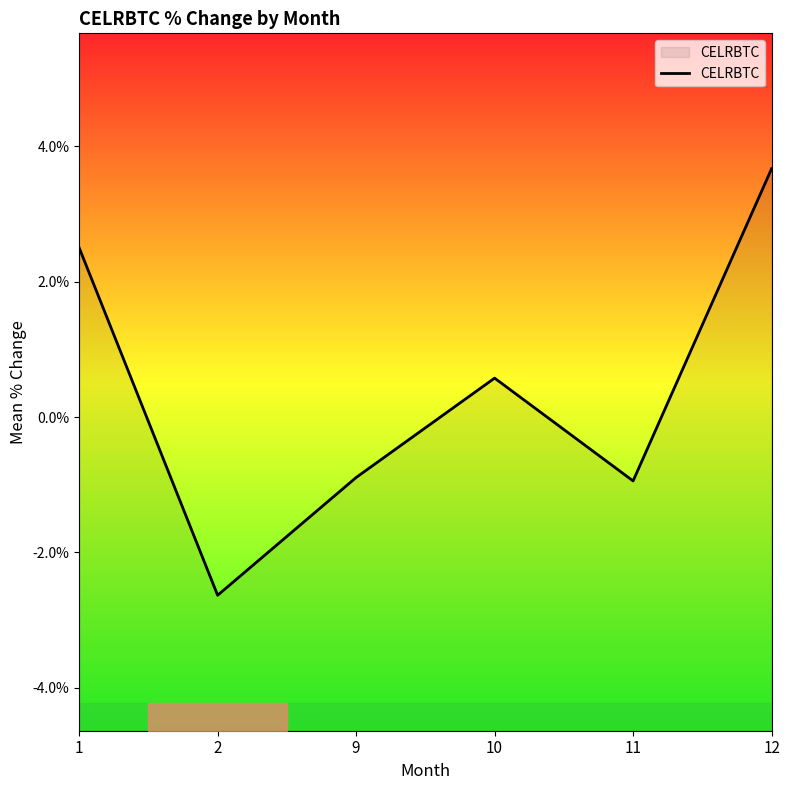

What is the minimum value shown in the chart?

-2.6